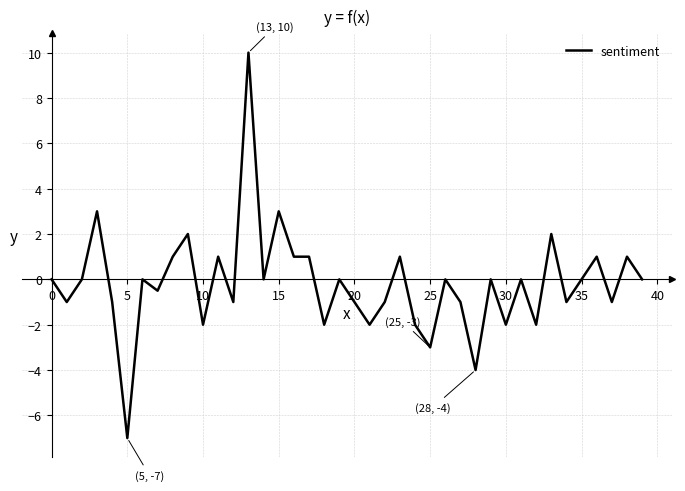

Reading left to right, transcribe all the data shown in this chart.

0.0	-1.0	0.0	3.0	-1.0	-7.0	0.0	-0.5	1.0	2.0	-2.0	1.0	-1.0	10.0	0.0	3.0	1.0	1.0	-2.0	0.0	-1.0	-2.0	-1.0	1.0	-2.0	-3.0	0.0	-1.0	-4.0	0.0	-2.0	0.0	-2.0	2.0	-1.0	0.0	1.0	-1.0	1.0	0.0